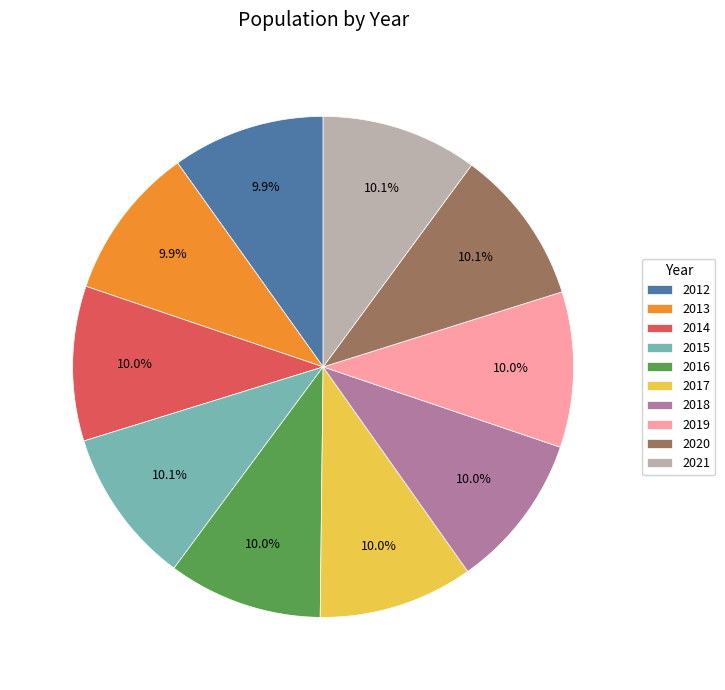

Does any single category account for the majority?

No